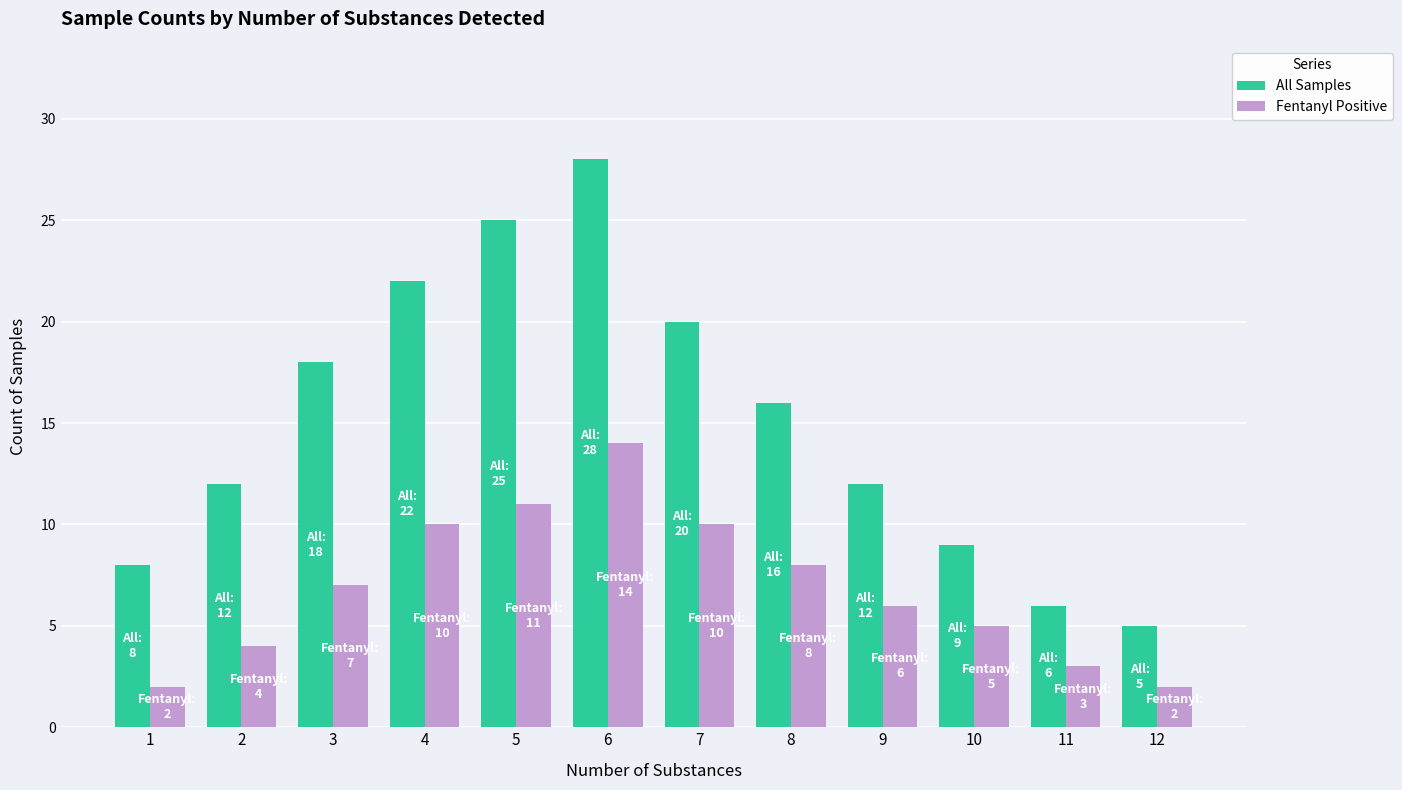

What is the sum of all All Samples values?

181